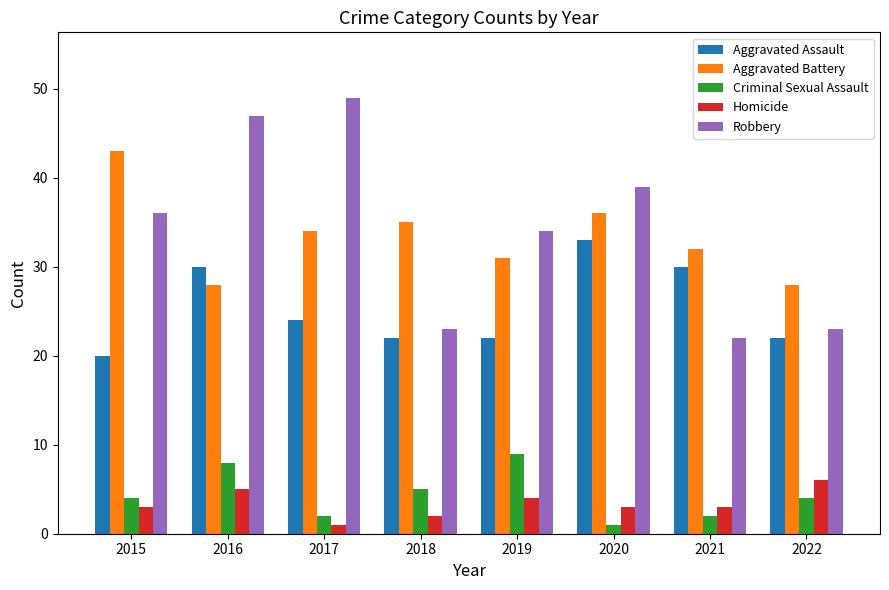

Is it true that Aggravated Battery equals 35 at 2018?

True